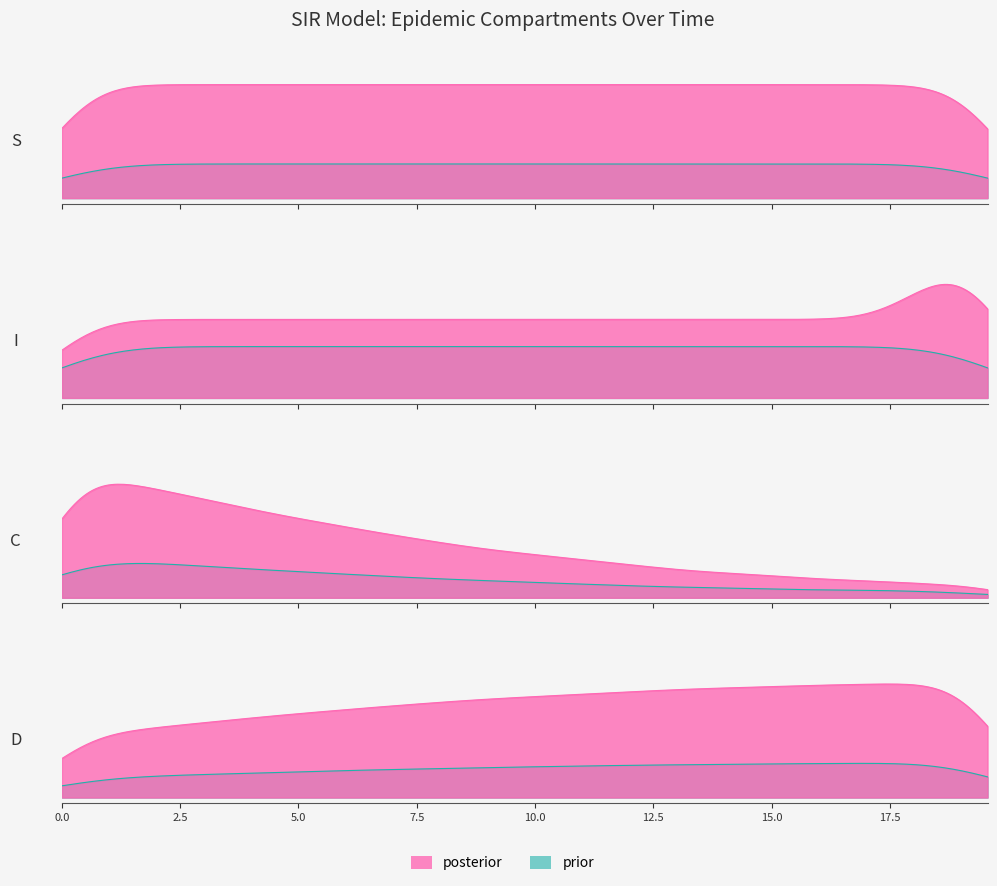

Rank the categories by C value from highest to lowest.

0, 1, 2, 3, 4, 5, 6, 7, 8, 9, 10, 11, 12, 13, 14, 15, 16, 17, 18, 19, 20, 21, 22, 23, 24, 25, 26, 27, 28, 29, 30, 31, 32, 33, 34, 35, 36, 37, 38, 39